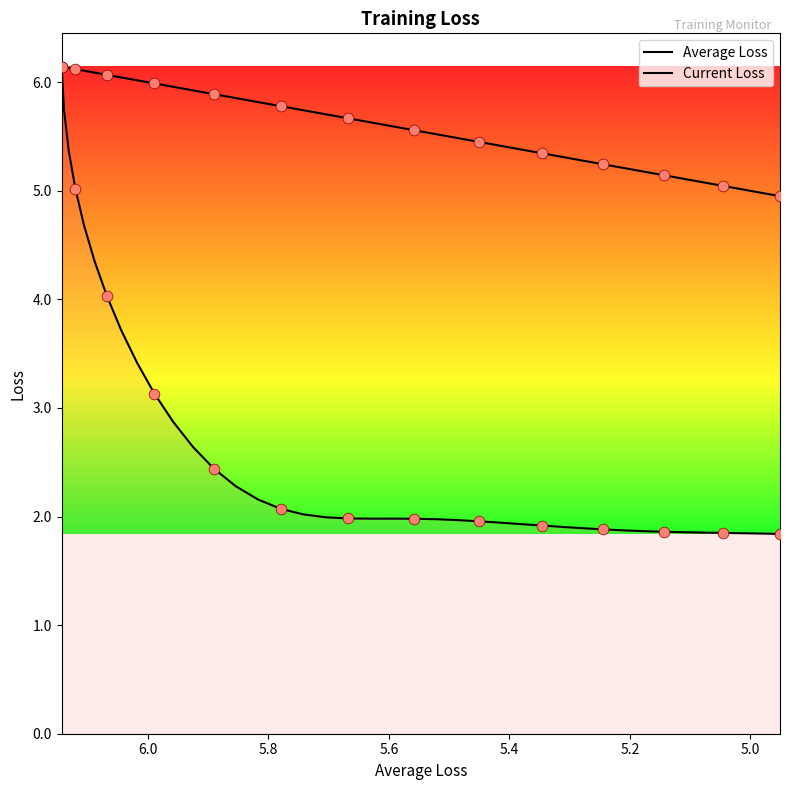

Which series has the largest total across all categories?

Average Loss